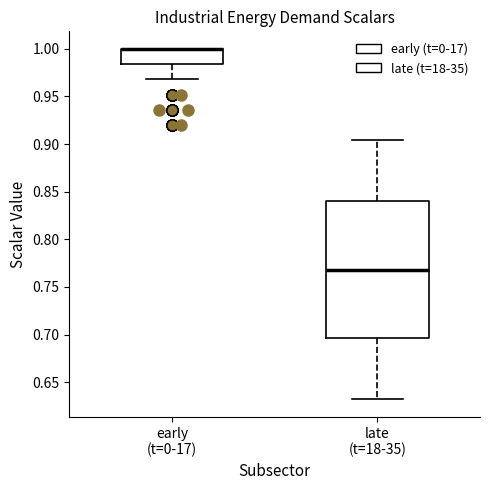

Reading left to right, read every box against the y-axis: the position of its median line, the range the box covers, and the ends of its whiskers. The values are not printed on the chart, so give them approximately, as read against the axis.

early (t=0-17): median 1.000 (drawn on the box's upper edge), box 0.985 to 1.000, whiskers 0.970 to 1.000
late (t=18-35): median 0.770, box 0.695 to 0.840, whiskers 0.630 to 0.905